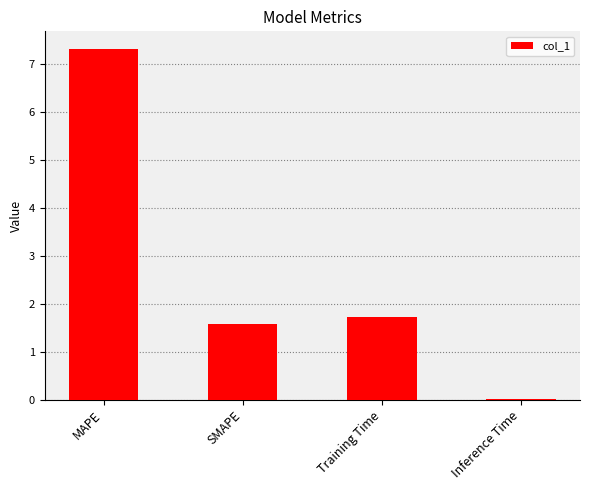

Between Training Time and Inference Time, which is larger?

Training Time